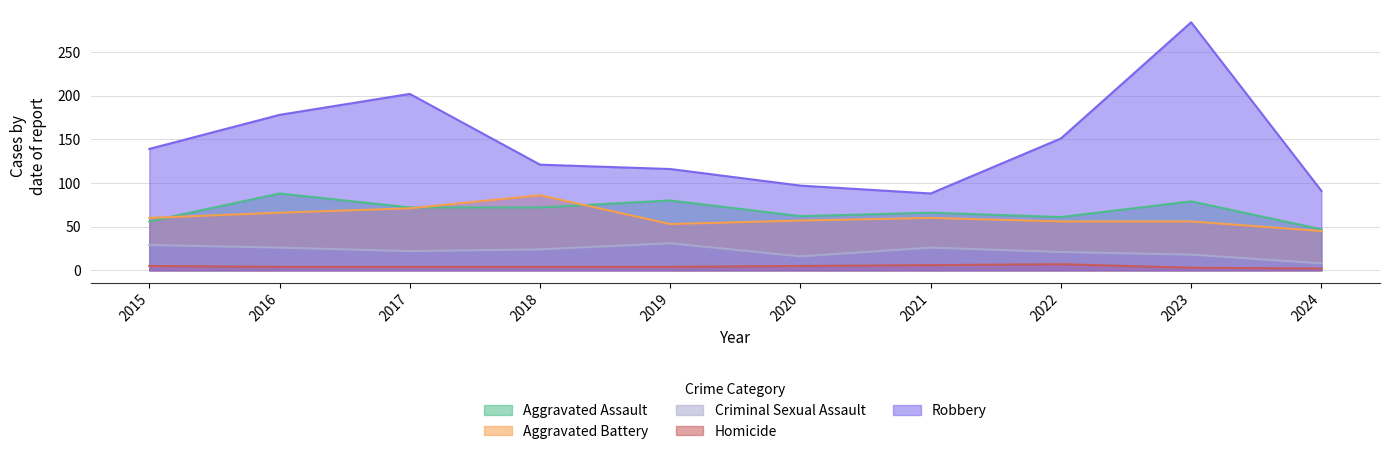

What is the greatest value displayed?

284